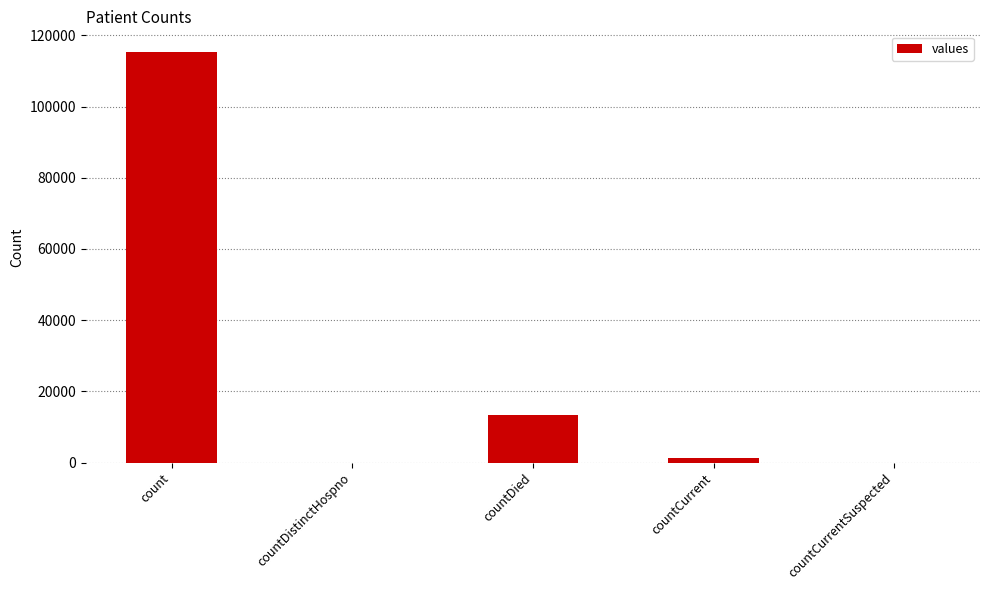

True or false: the data shows 0 at countCurrentSuspected.

True